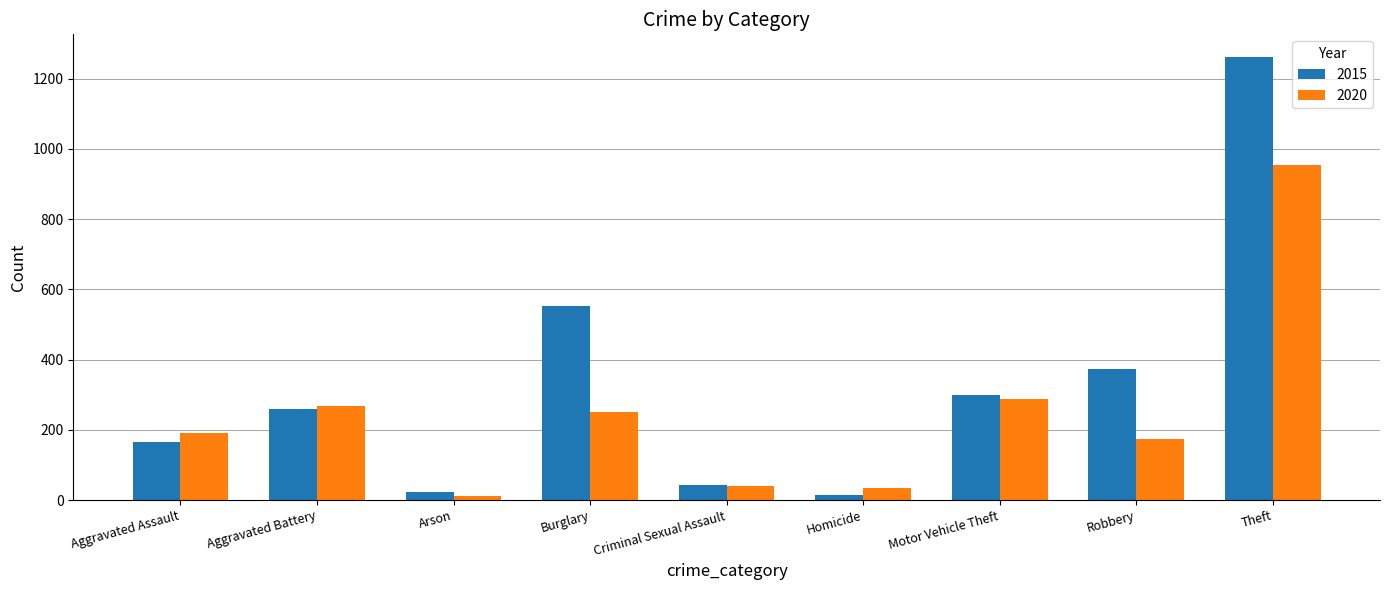

At how many categories does at least one series exceed 165?

6